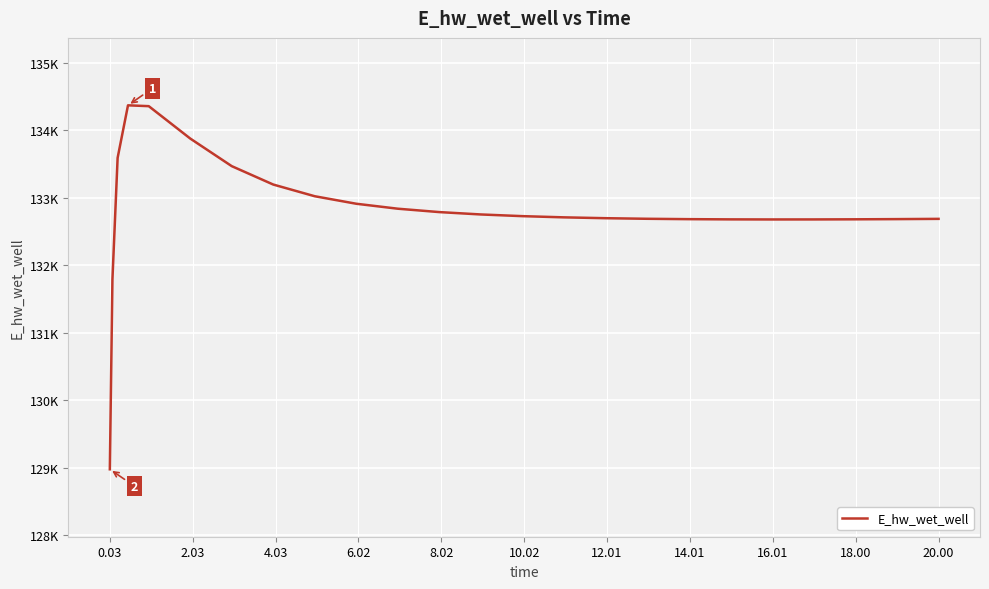

Does the chart display data point markers on the line(s)?

No